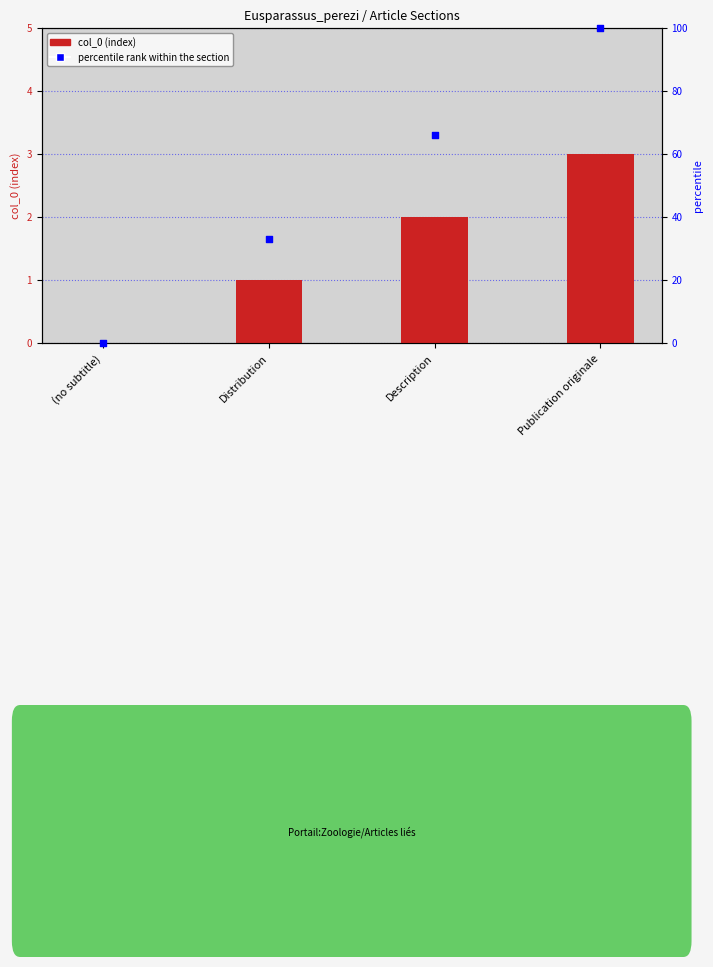

What is the total value across all series at Description?

68